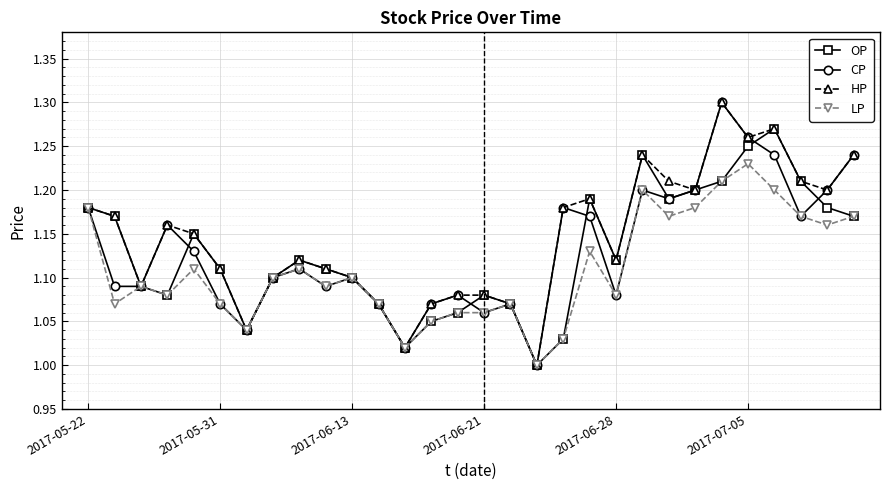

How many interior local valleys does the OP series have?

6